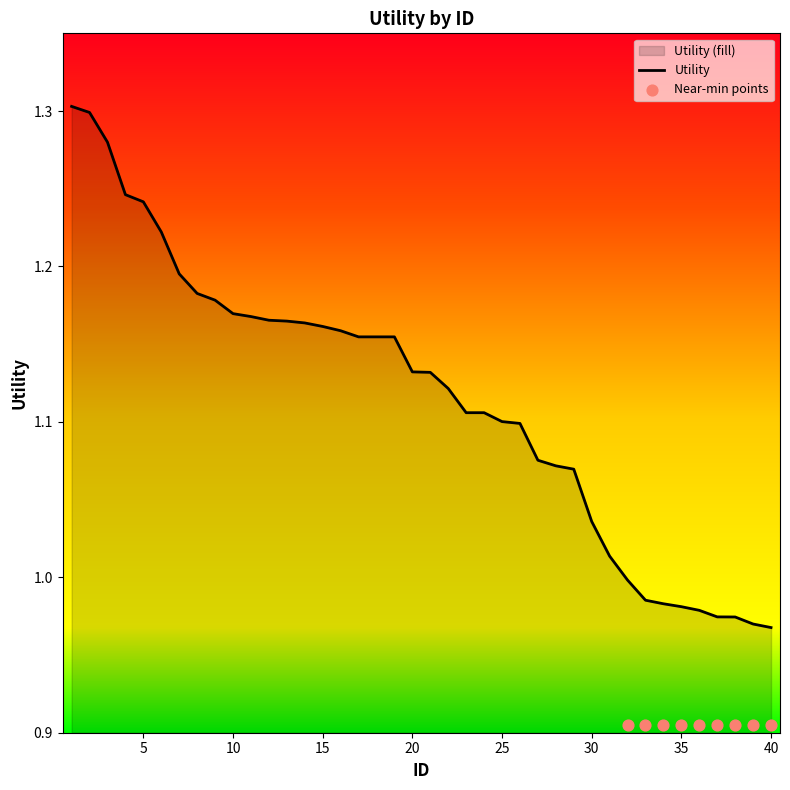

What is the ratio of the value at 3 to the value at 31?

1.3